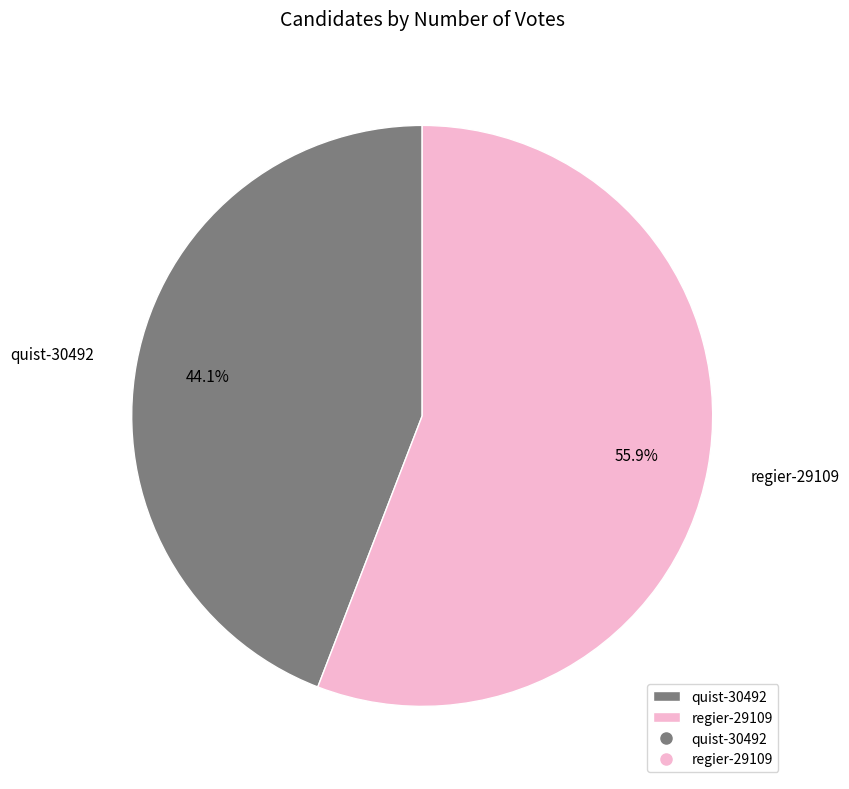

Rank the categories by value from highest to lowest.

regier-29109, quist-30492